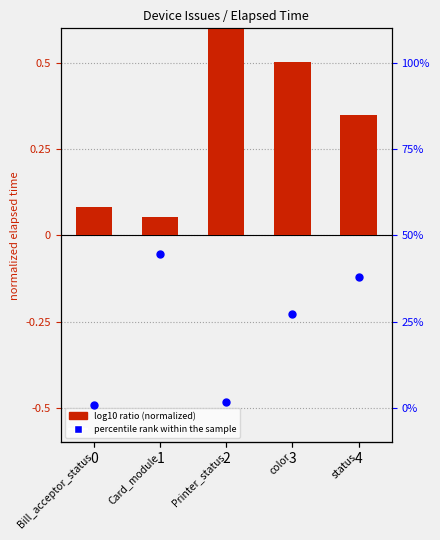

Is the value of log10 ratio at Printer_status greater than the value of percentile rank within the sample at Printer_status?

Yes